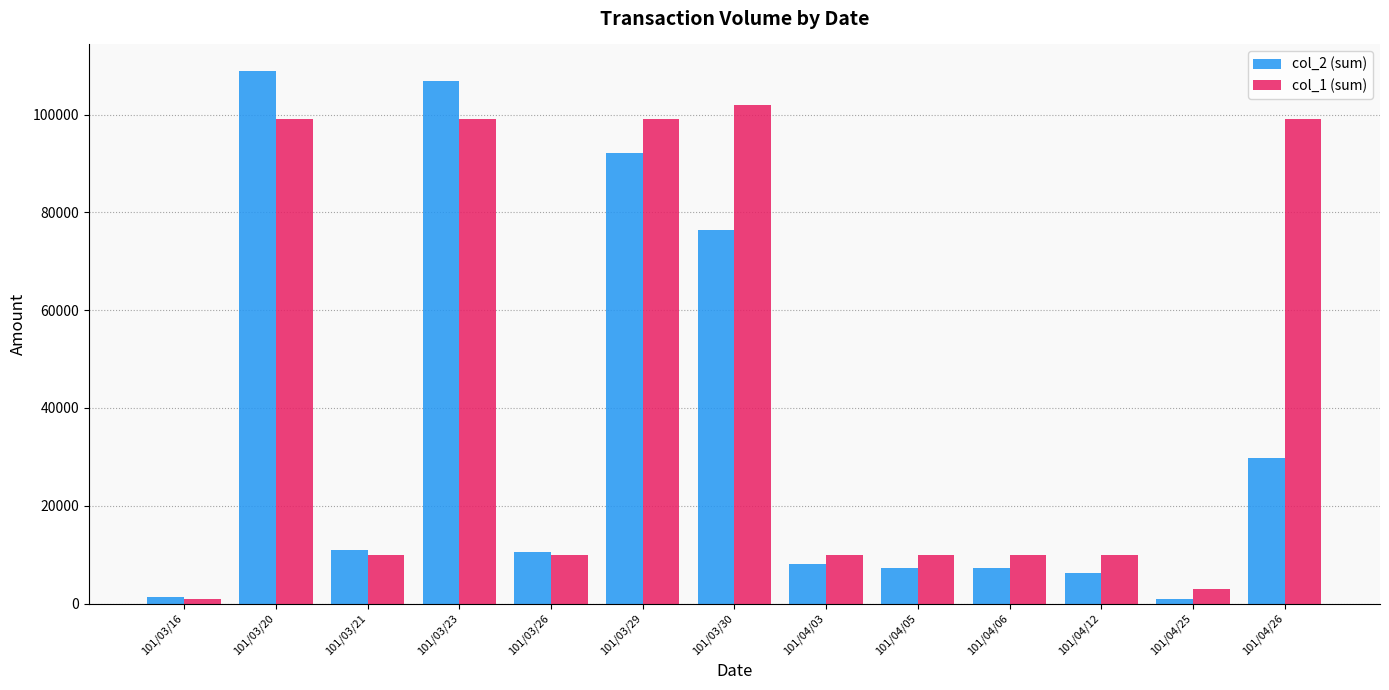

At which category is the sum across all series the highest?

101/03/20